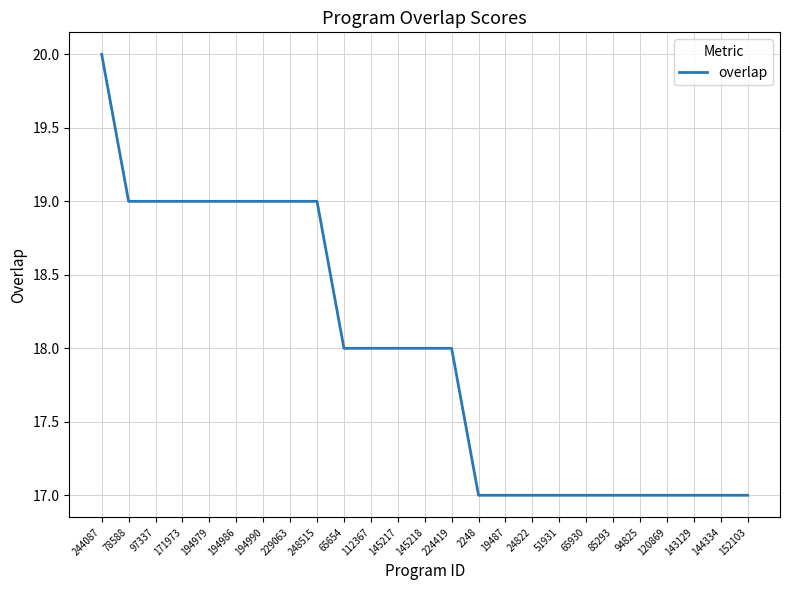

What is the smallest value displayed?

17